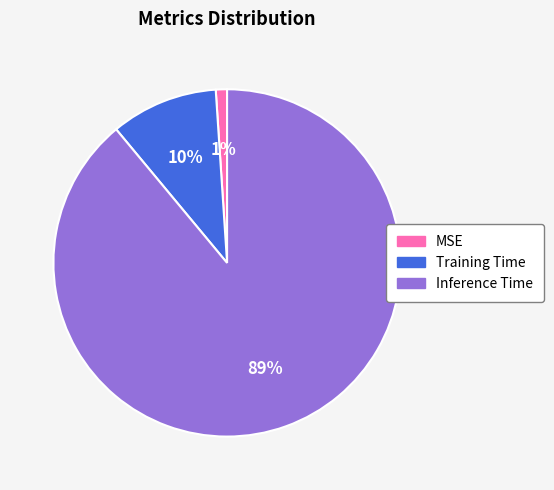

Does Inference Time represent more than half of the total?

Yes